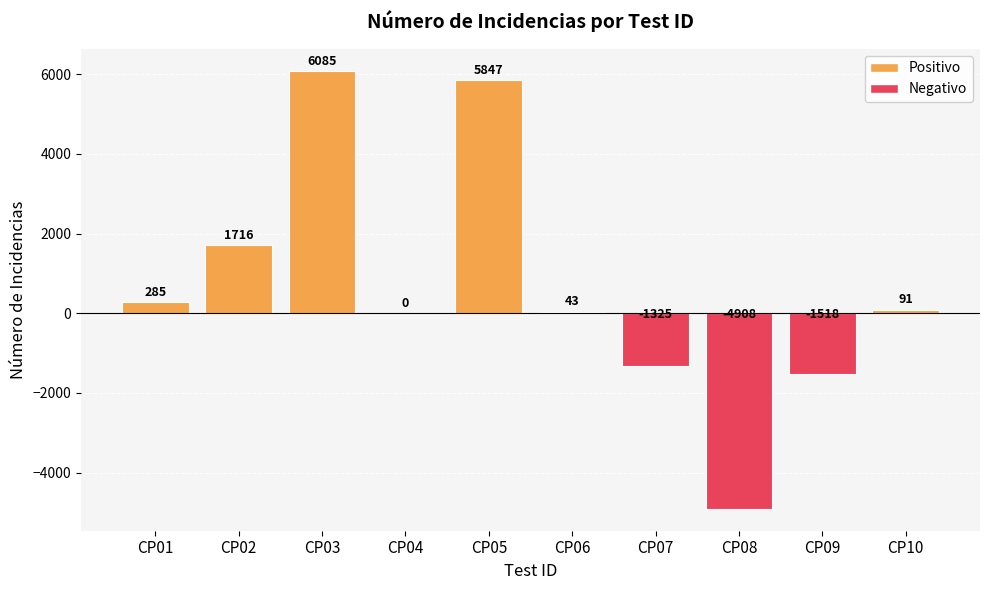

At which category does the chart reach its peak across all series?

CP03